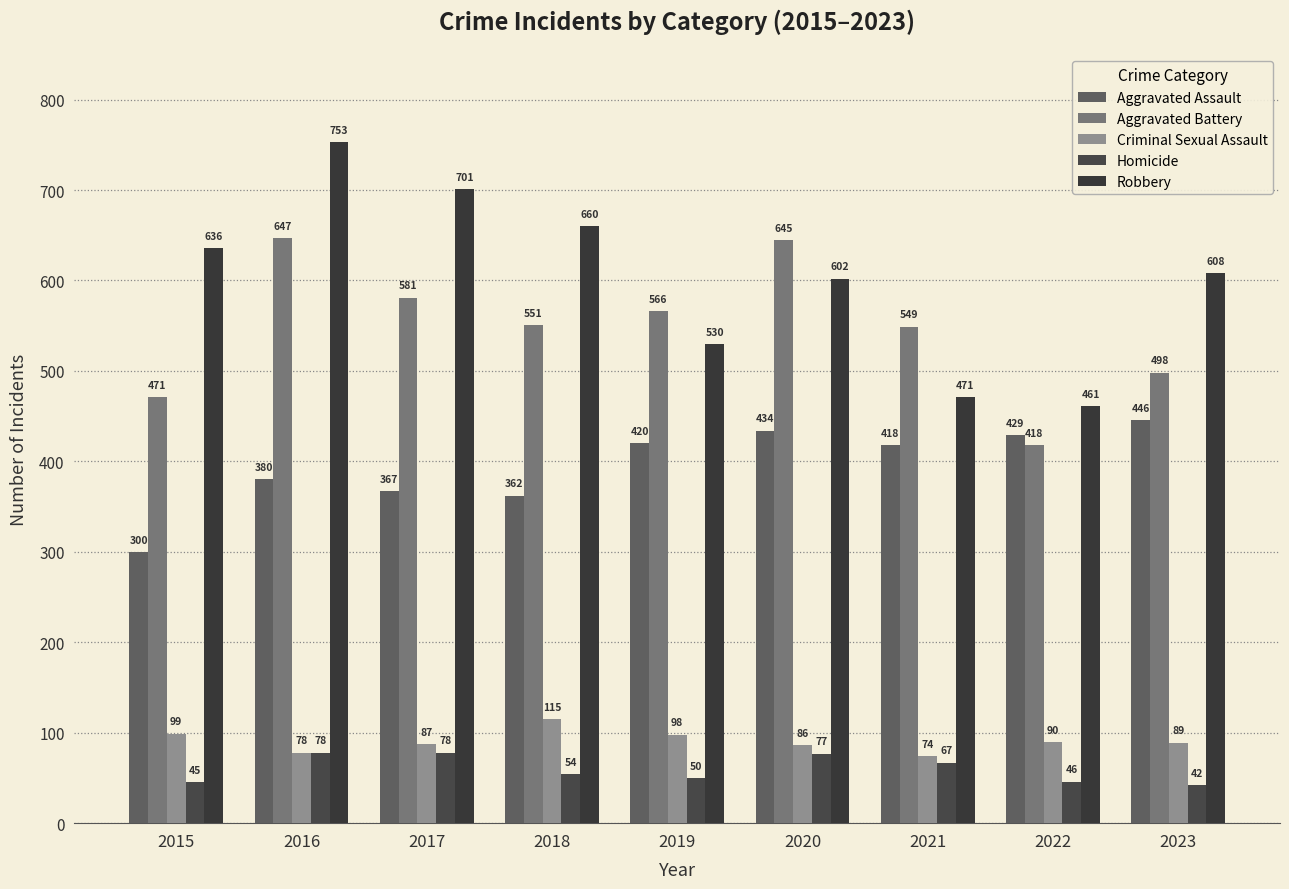

What is the total value across all series at 2023?

1683